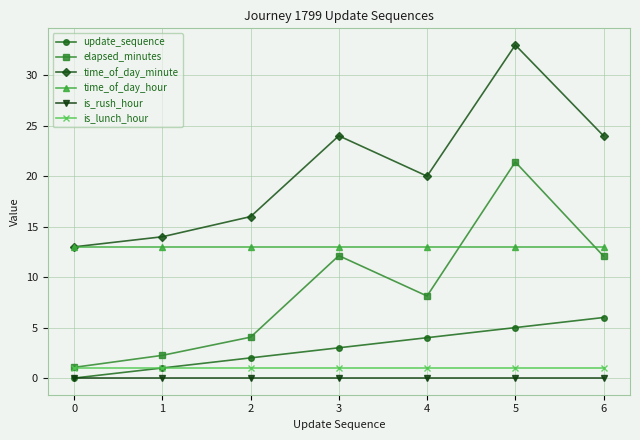

The time_of_day_hour series shows 22.0 at 6. True or false?

False